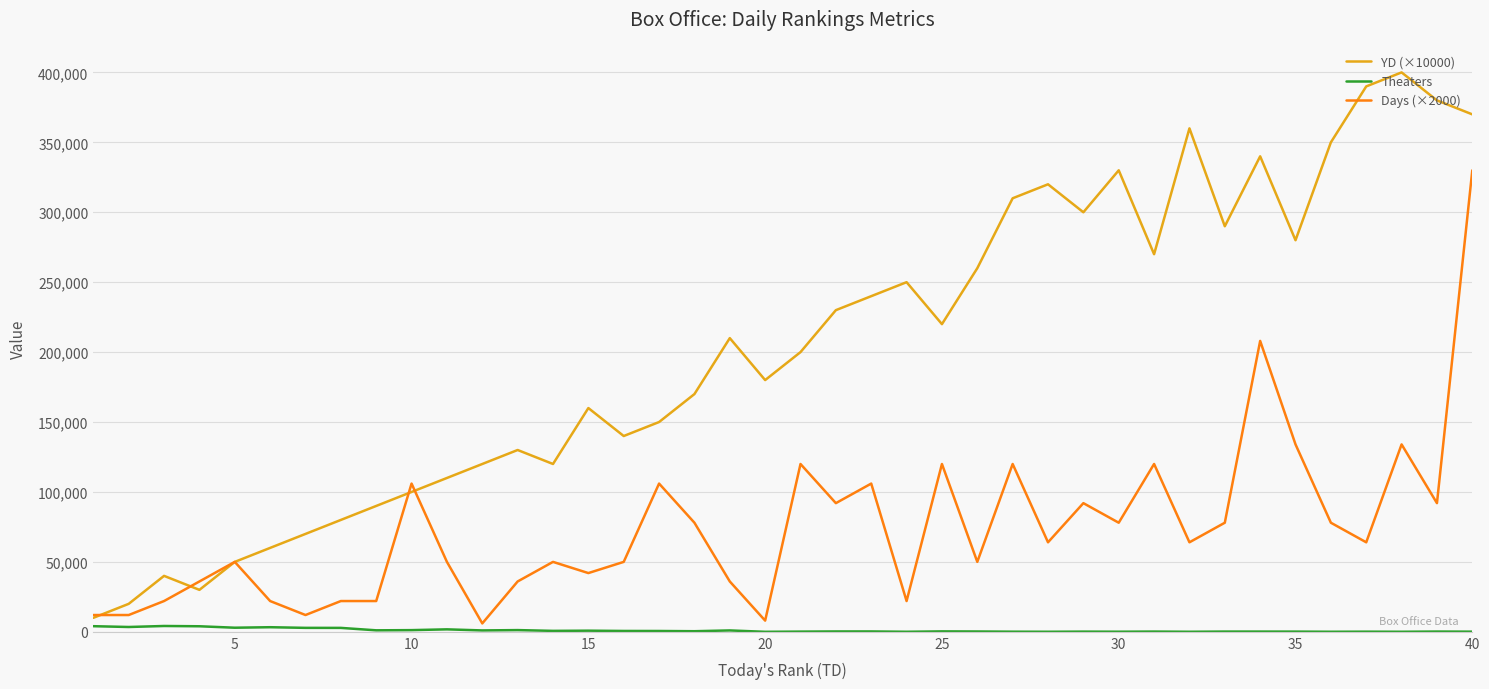

Which series has the largest range (max minus min)?

YD (×10000)